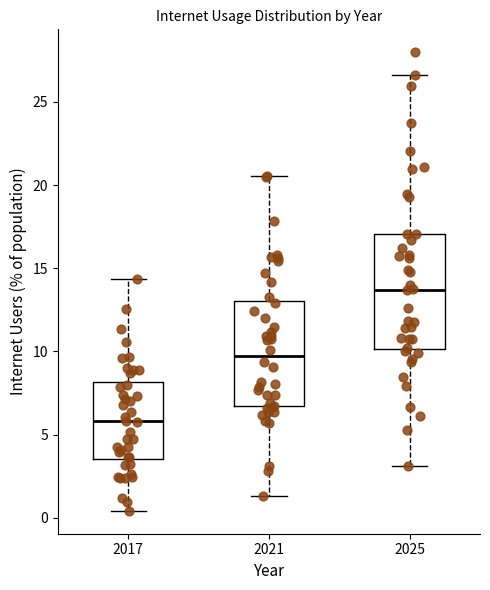

Where does the lower whisker of the box at x = 2021 end on the y-axis? The values are not printed on the chart, so give them approximately, as read against the axis.

1.5